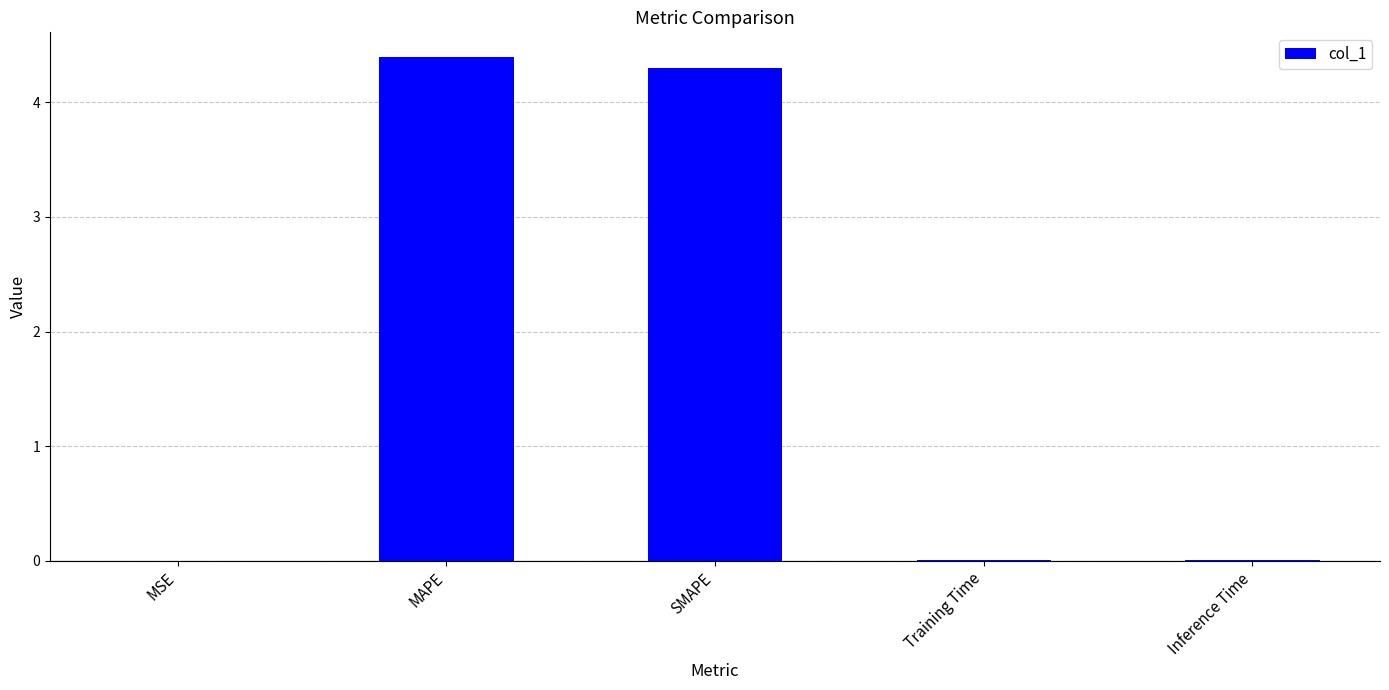

The value at MAPE is 1.6. True or false?

False